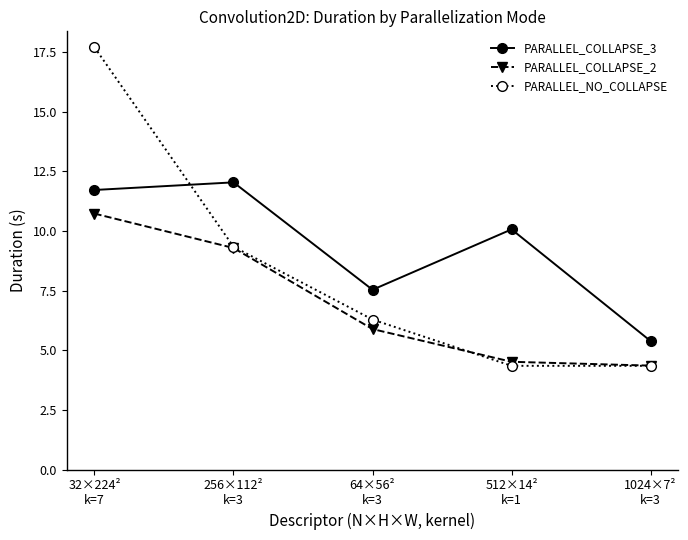

True or false: PARALLEL_COLLAPSE_2 and PARALLEL_COLLAPSE_3 intersect in this chart.

False